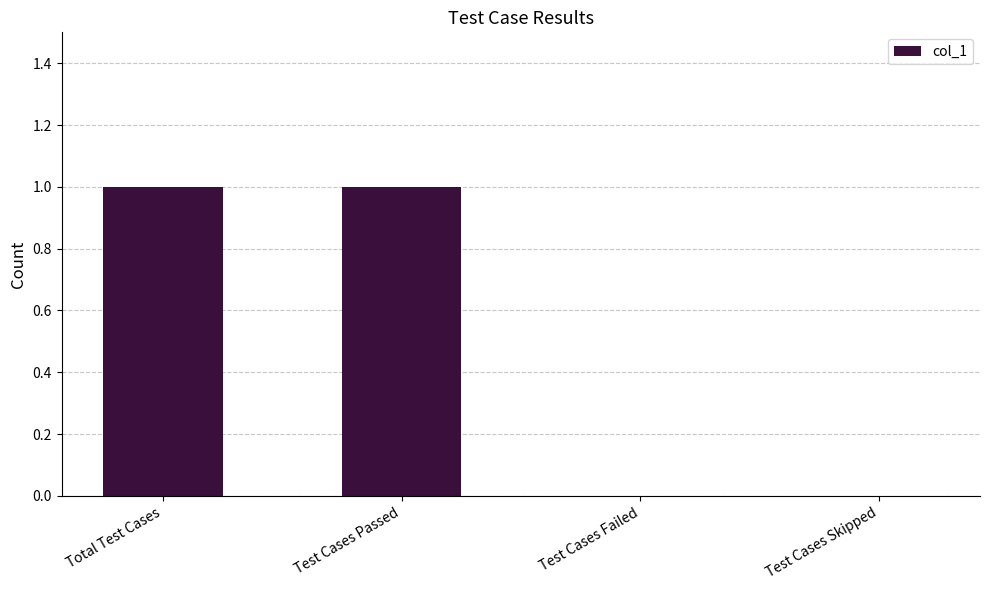

Approximately how many times larger is the value at Total Test Cases compared to Test Cases Passed?

1.0